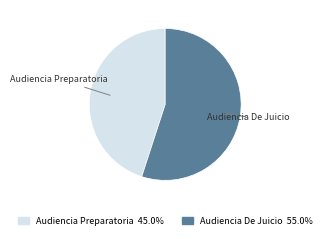

Combined, do Audiencia De Juicio 55.0% and Audiencia Preparatoria 45.0% account for over 50%?

Yes